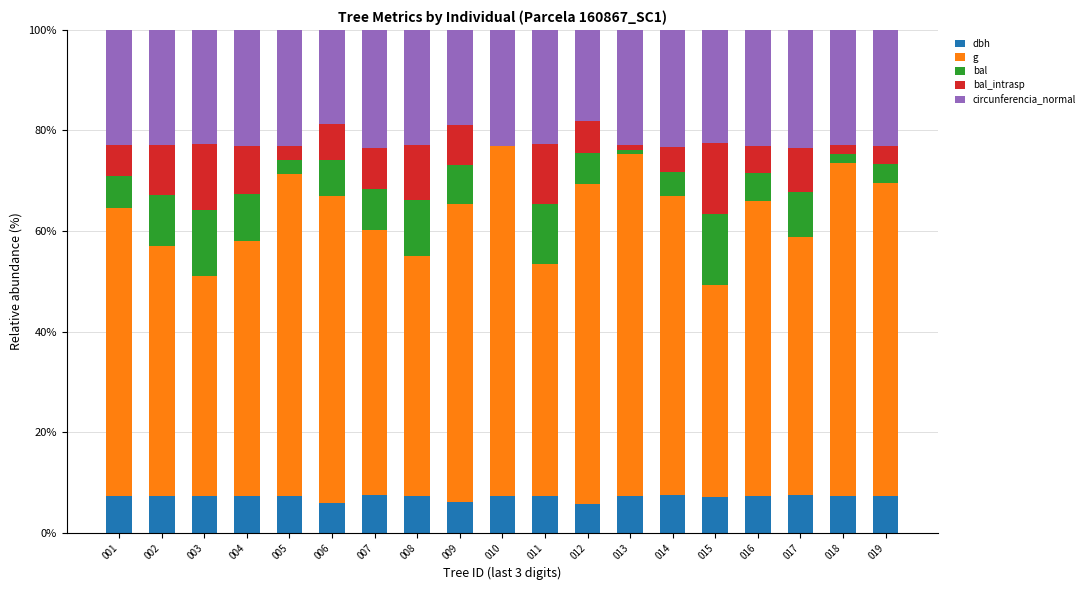

What is the sum of all dbh values?

134.8